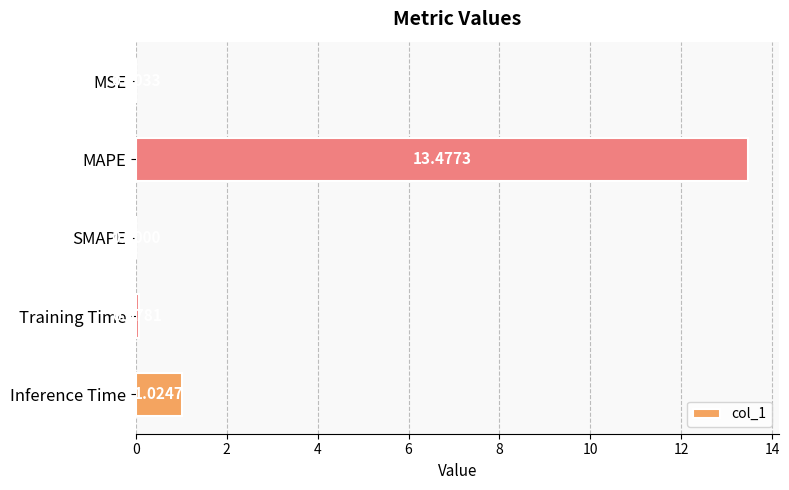

What is the change in value from MSE to Inference Time?

+1.0